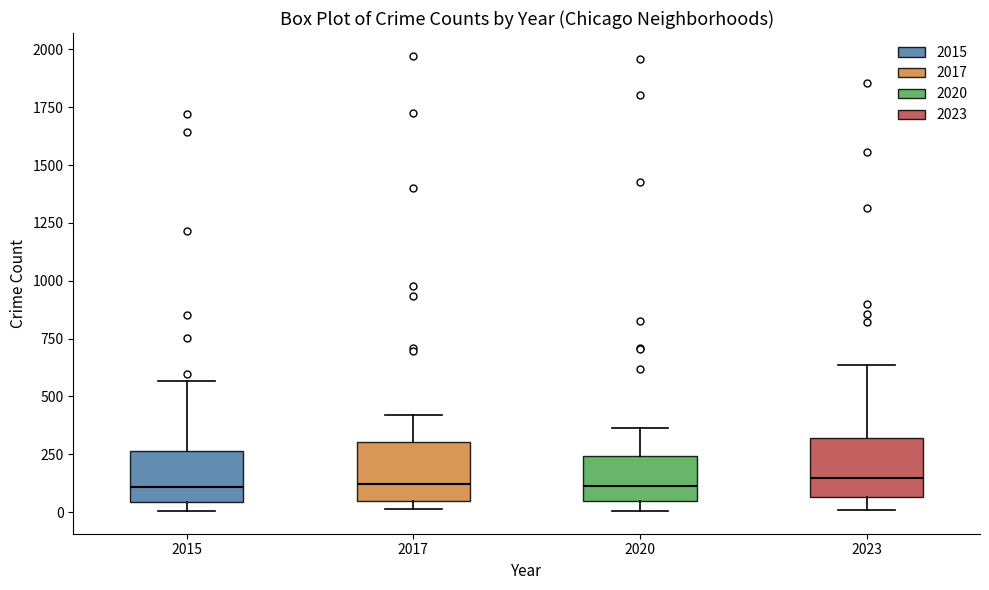

Reading left to right, transcribe this box plot: for each box, give where its median line is, the range the box spans, and where its two whiskers end, as read against the y-axis. The values are not printed on the chart, so give them approximately, as read against the axis.

2015: median 100, box 50 to 250, whiskers 0 to 550
2017: median 100, box 50 to 300, whiskers 0 to 400
2020: median 100, box 50 to 250, whiskers 0 to 350
2023: median 150, box 50 to 300, whiskers 0 to 650